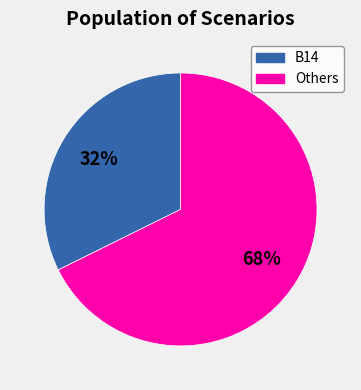

Does any single category account for the majority?

Yes